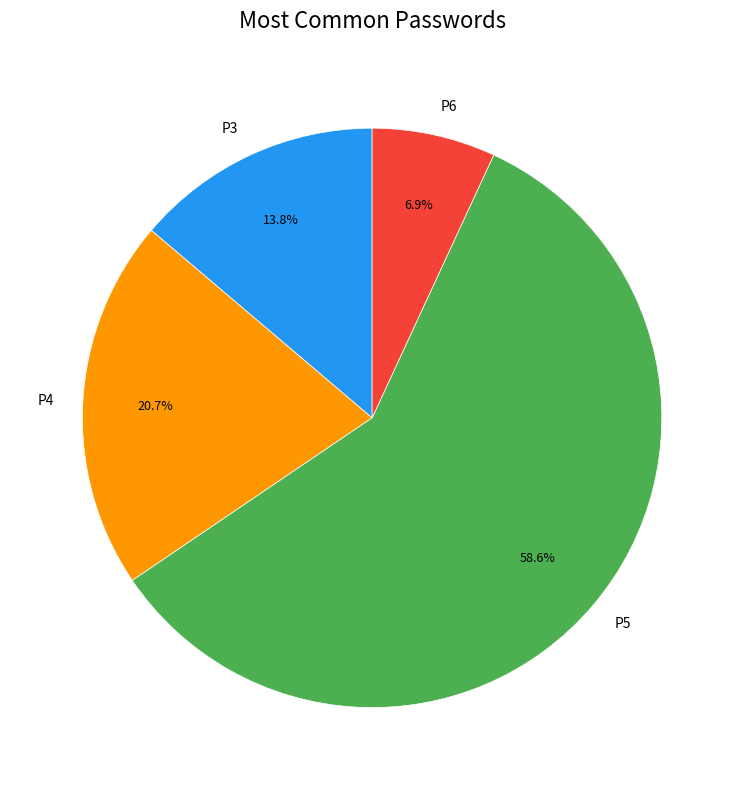

True or false: P3 accounts for 14% of the total.

True